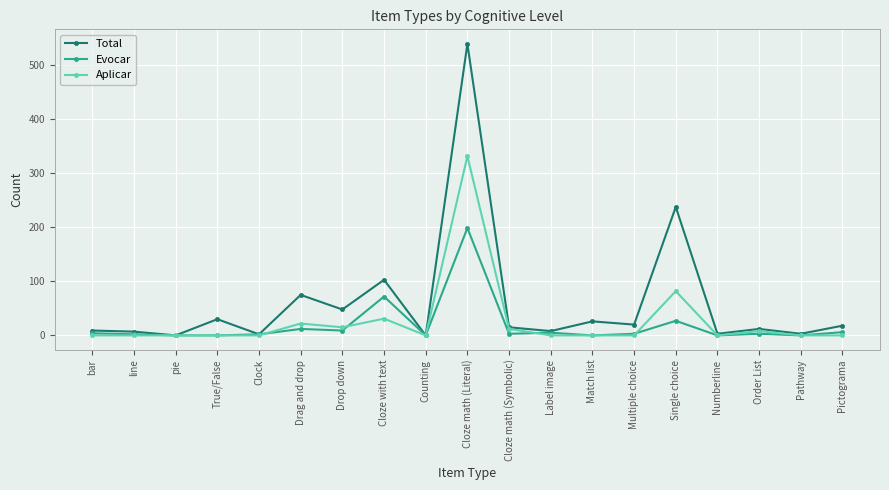

True or false: Evocar has more than 0 points higher than both neighbors.

True